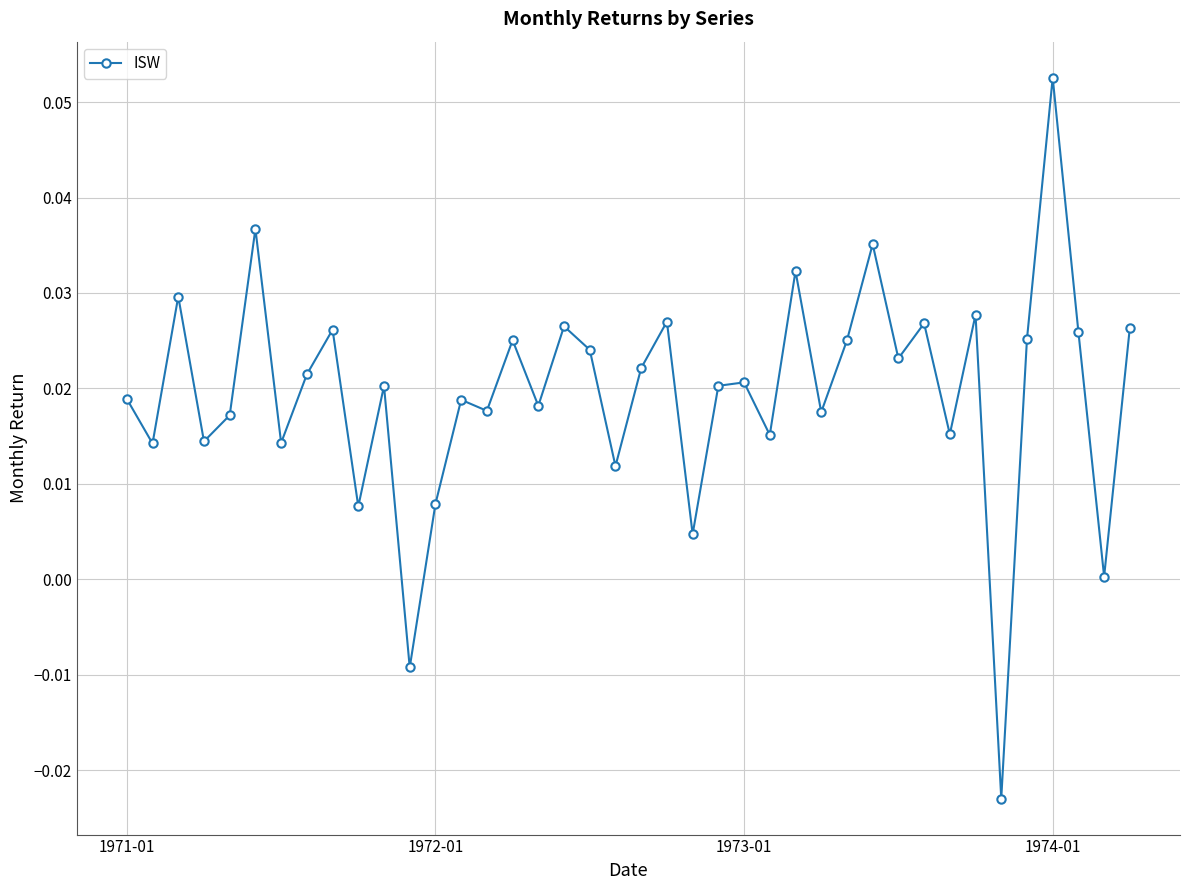

How many lines are shown in the chart?

1